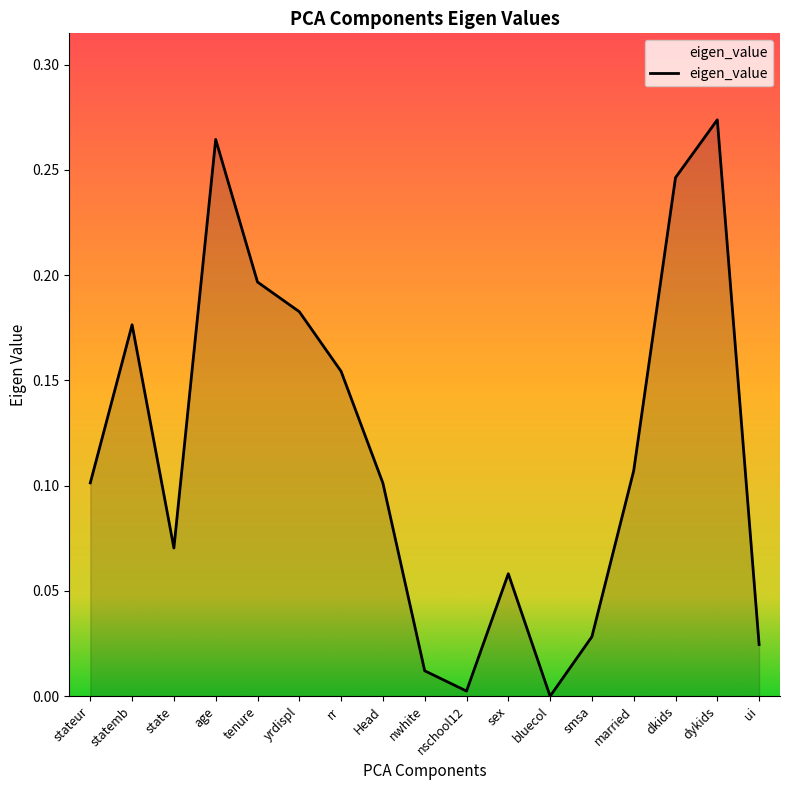

The chart shows a value of 0.0 at sex. True or false?

False